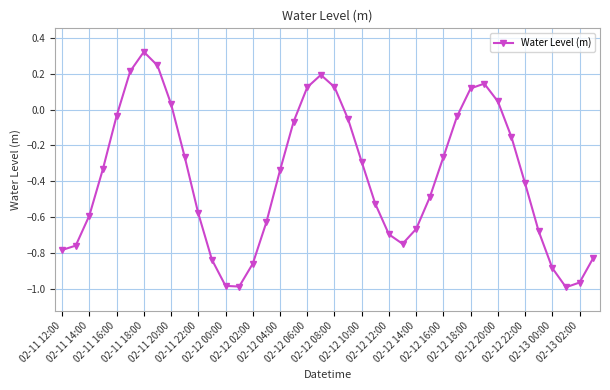

What is the sum of all values?

-15.2